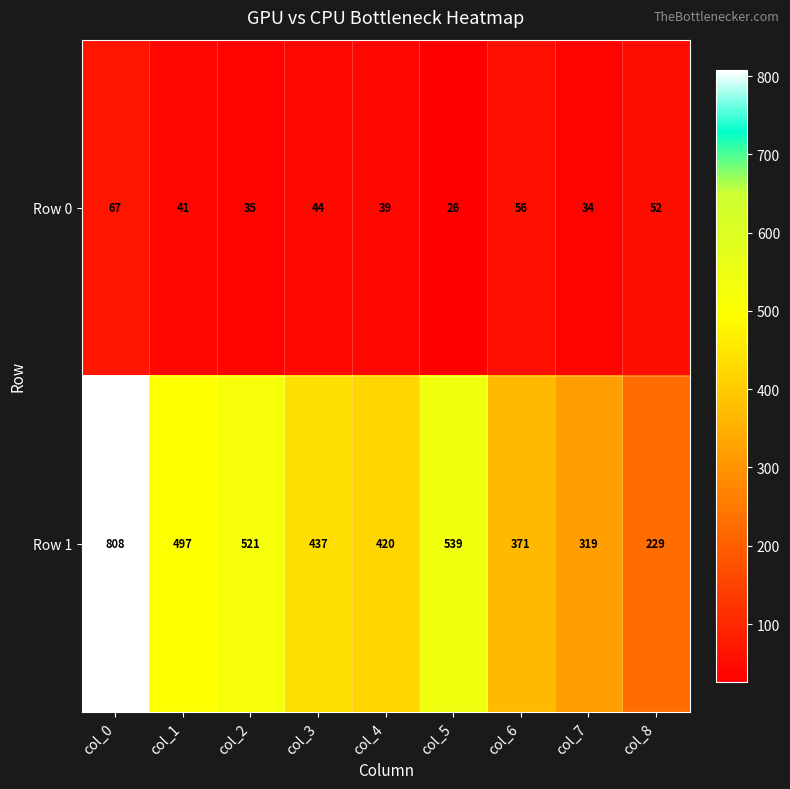

What is the difference between the second highest and minimum values in the Row 0 series?

30